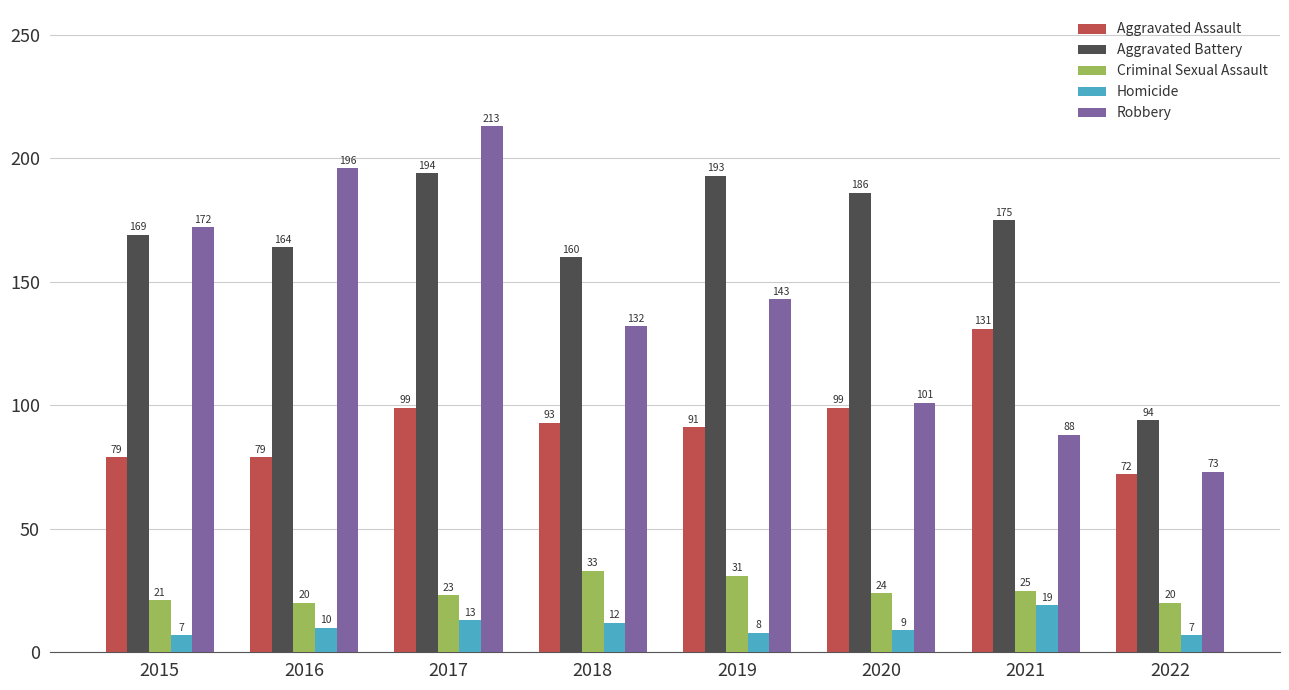

Reading left to right, list all the values displayed in this chart.

Aggravated Assault: 2015=79	2016=79	2017=99	2018=93	2019=91	2020=99	2021=131	2022=72
Aggravated Battery: 2015=169	2016=164	2017=194	2018=160	2019=193	2020=186	2021=175	2022=94
Criminal Sexual Assault: 2015=21	2016=20	2017=23	2018=33	2019=31	2020=24	2021=25	2022=20
Homicide: 2015=7	2016=10	2017=13	2018=12	2019=8	2020=9	2021=19	2022=7
Robbery: 2015=172	2016=196	2017=213	2018=132	2019=143	2020=101	2021=88	2022=73